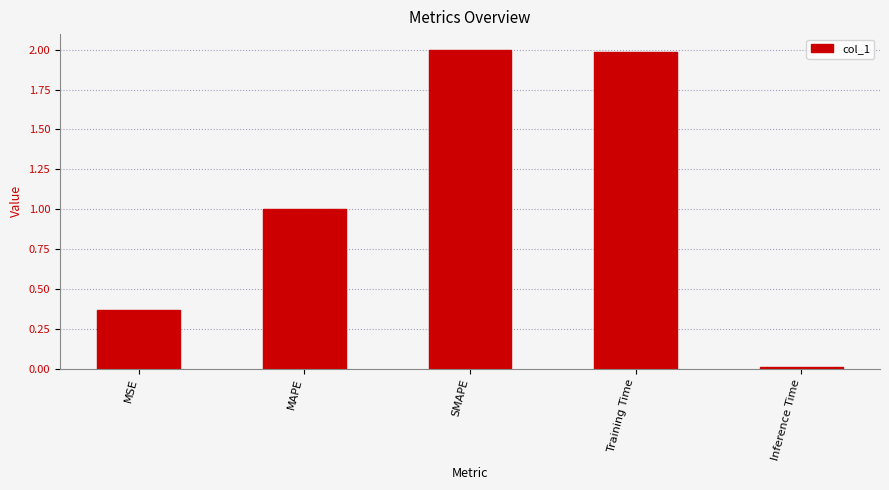

Is it true that the value at MSE is 0.2?

False